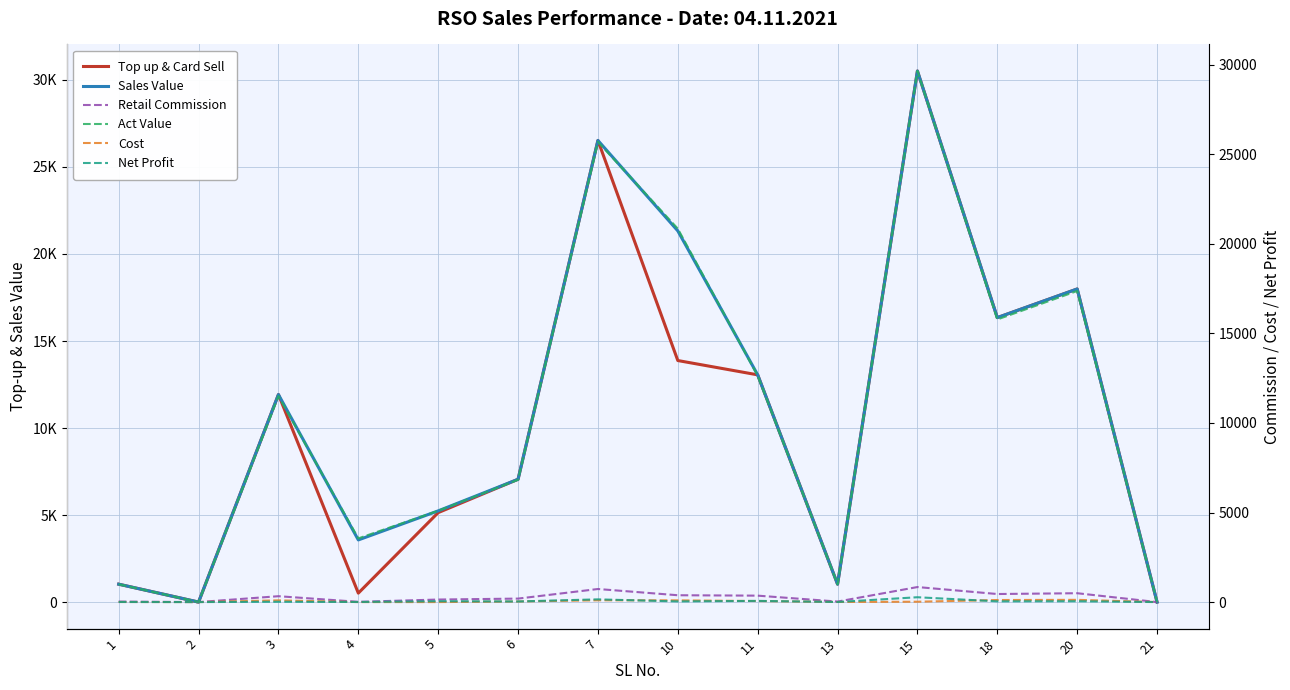

True or false: Sales Value has a value of 7314.3 at 11.

False